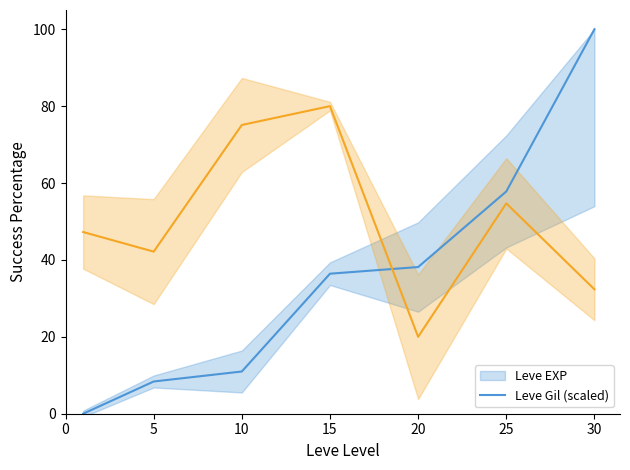

What are all the series names shown in the legend?

Leve EXP, Leve Gil (scaled)